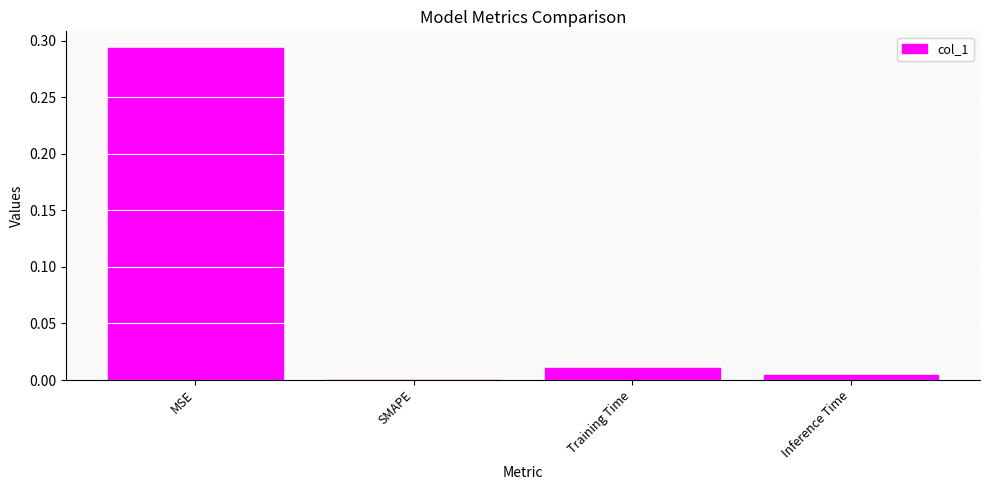

At which label is the value closest to 0?

SMAPE